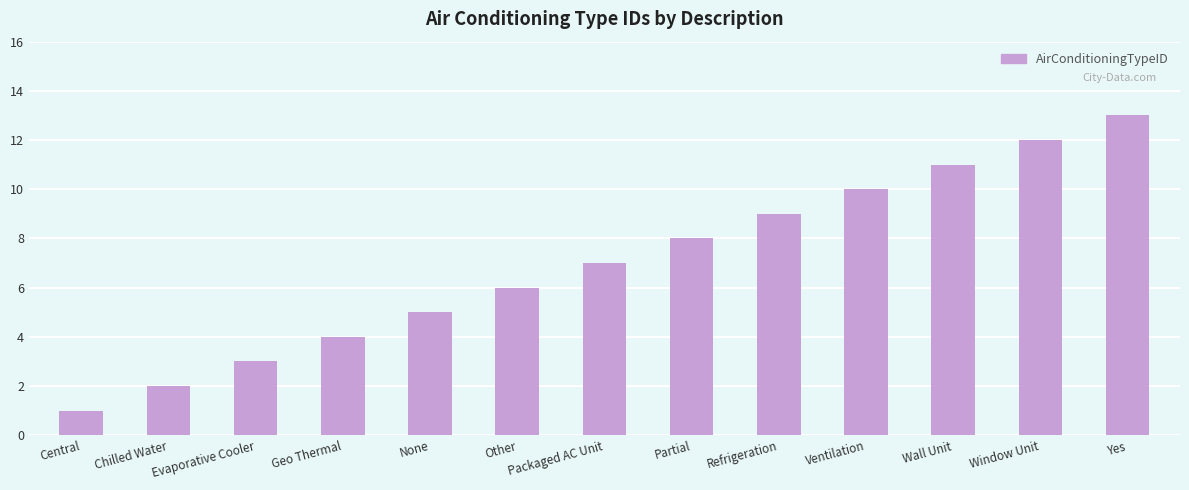

What is the difference between the values at Yes and Window Unit?

1